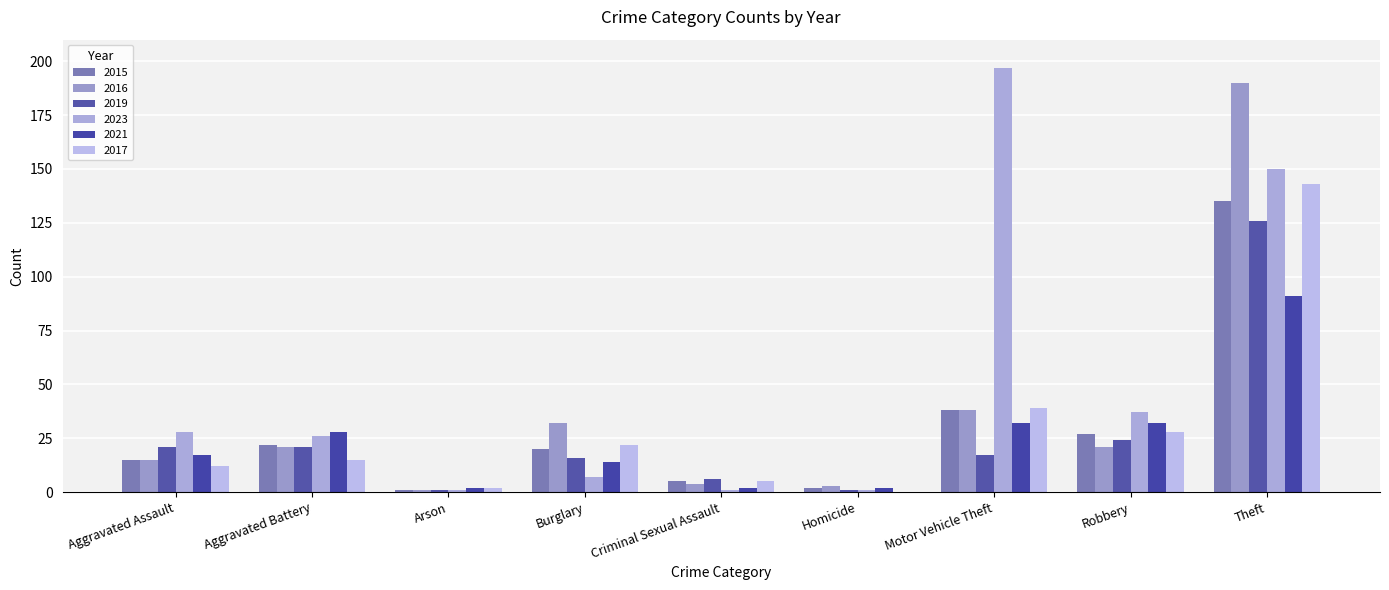

How many series are shown in this chart?

6